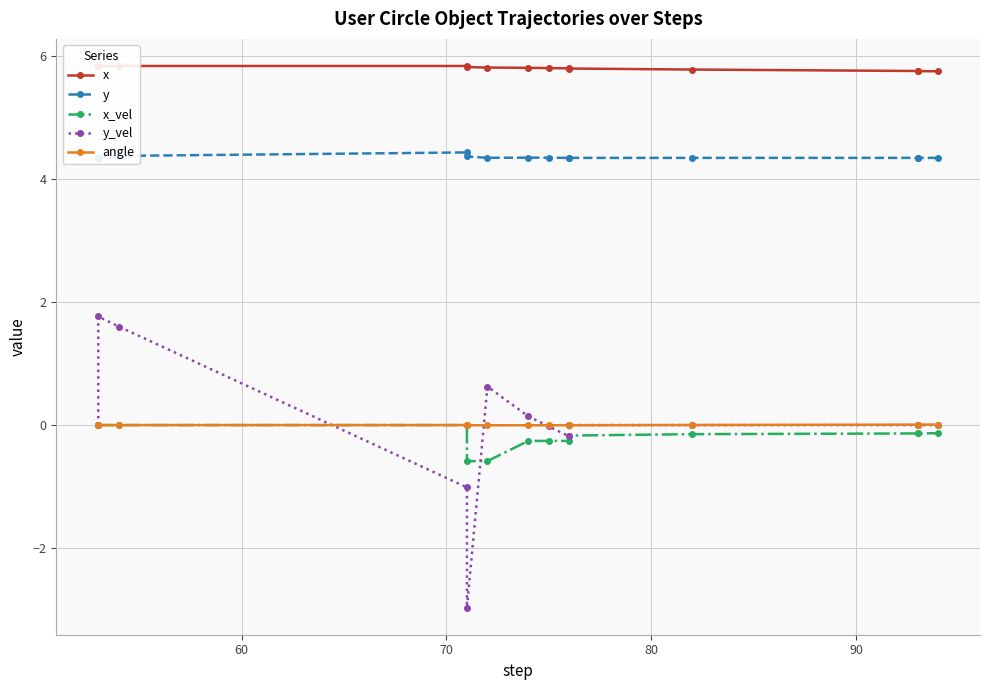

How many negative values does the angle series have?

6